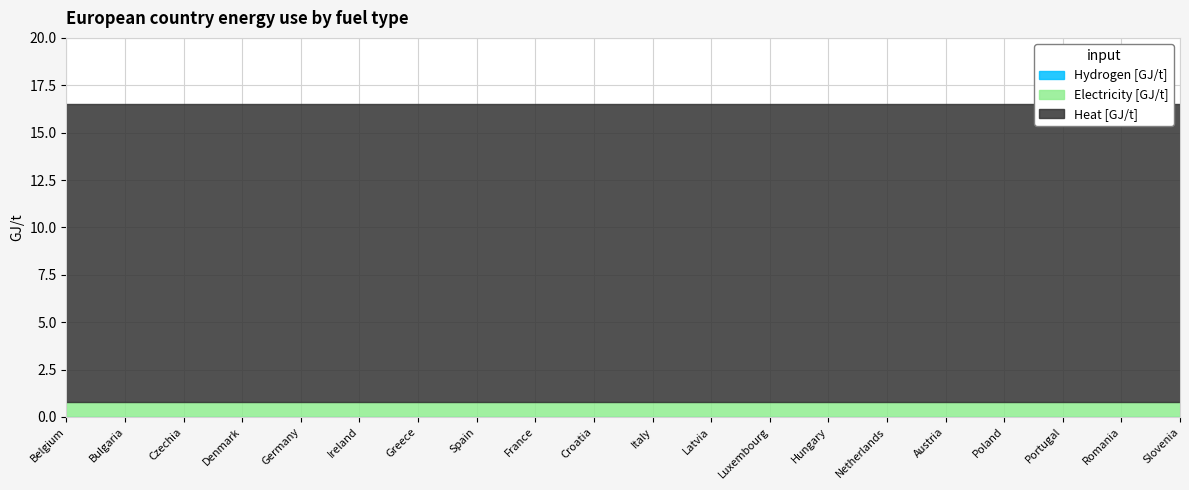

True or false: Hydrogen [GJ/t] and Heat [GJ/t] cross at least once.

False